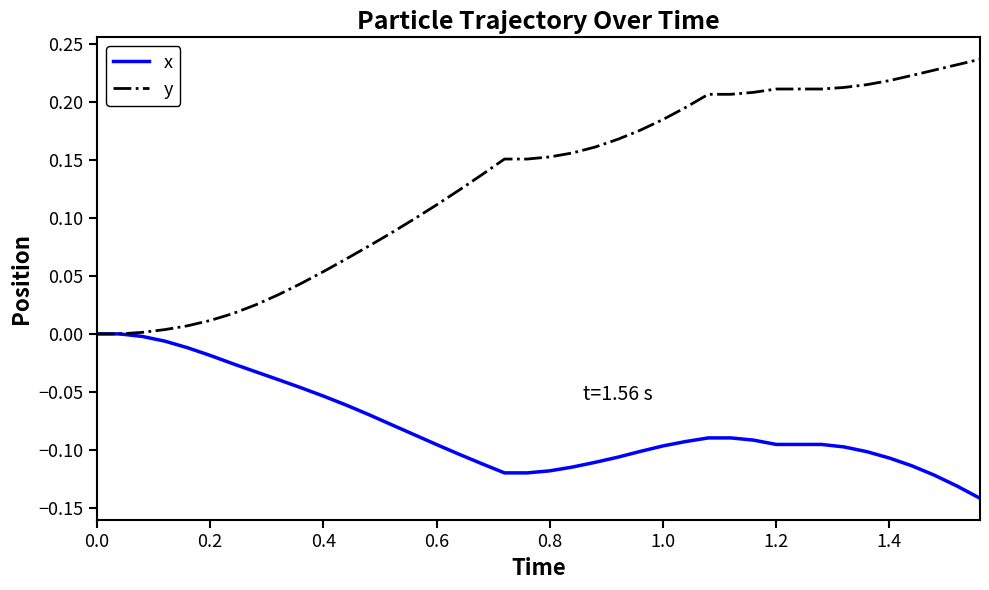

Which series has the widest spread of values?

y